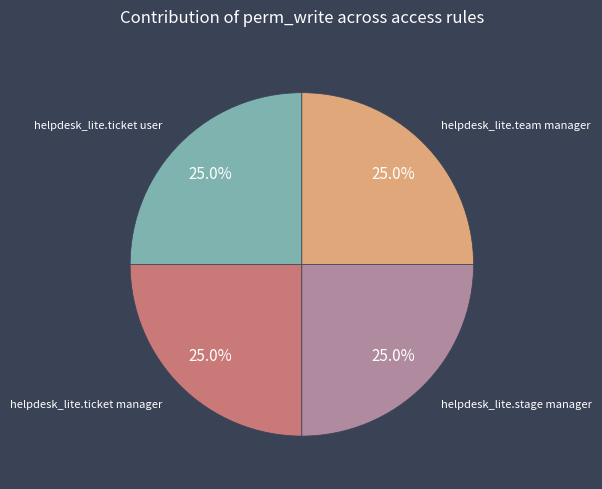

Does any single category account for the majority?

No